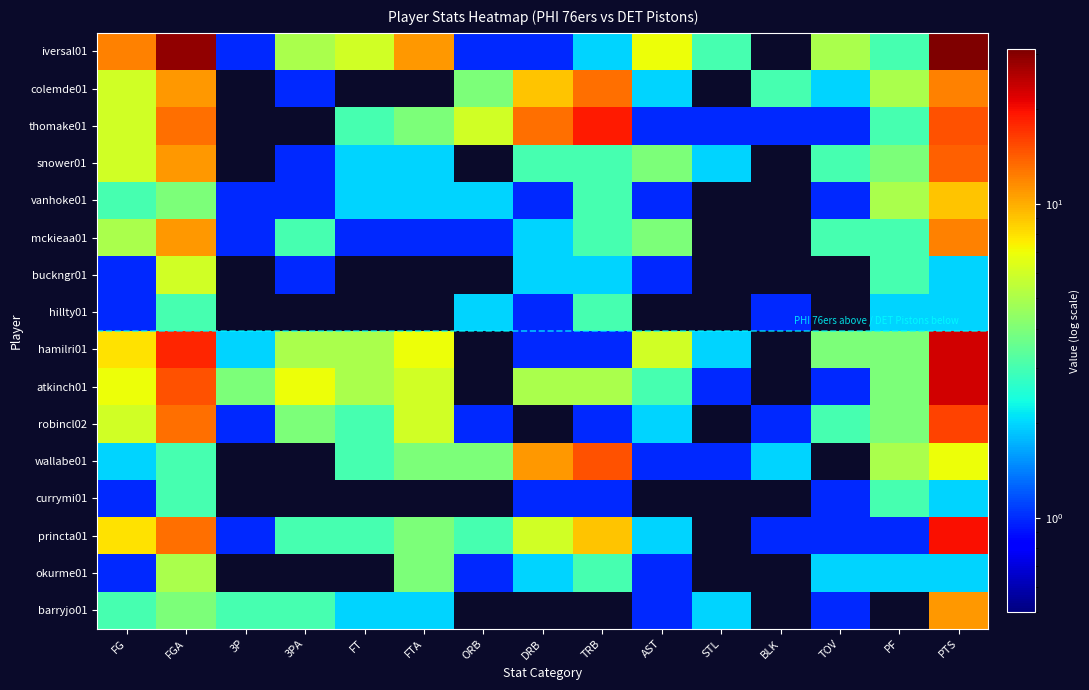

At which category is the sum across all series the highest?

PTS